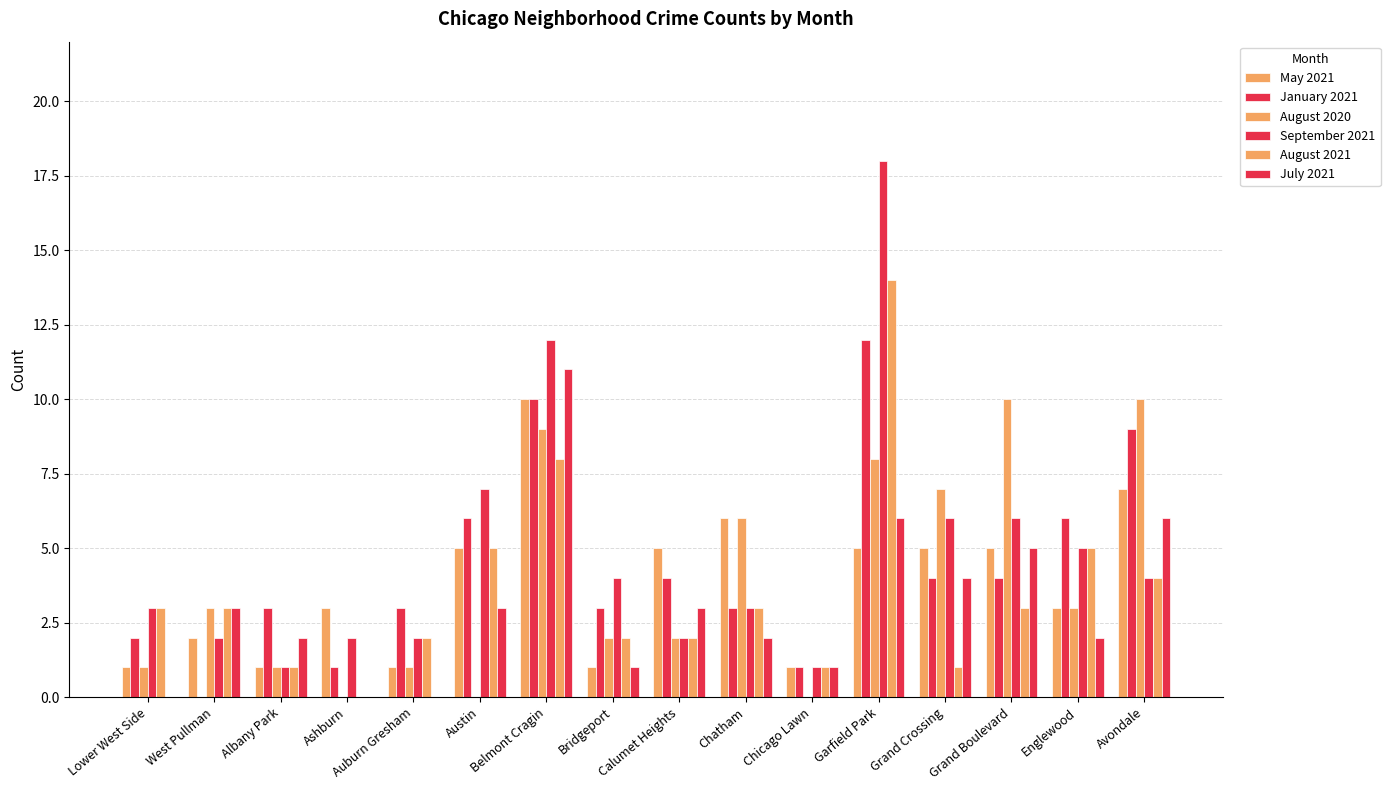

How many series are shown in this chart?

6